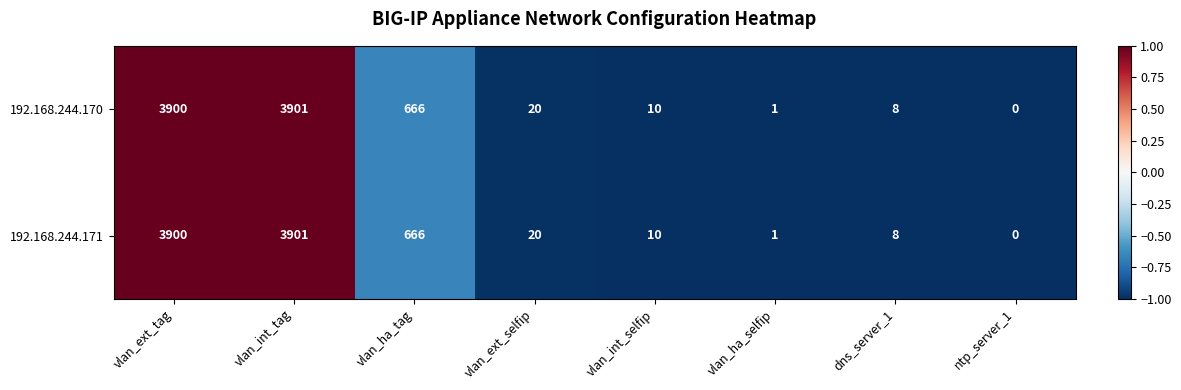

Reading left to right, list all the values displayed in this chart.

192.168.244.170: 3900	3901	666	20	10	1	8	0
192.168.244.171: 3900	3901	666	20	10	1	8	0